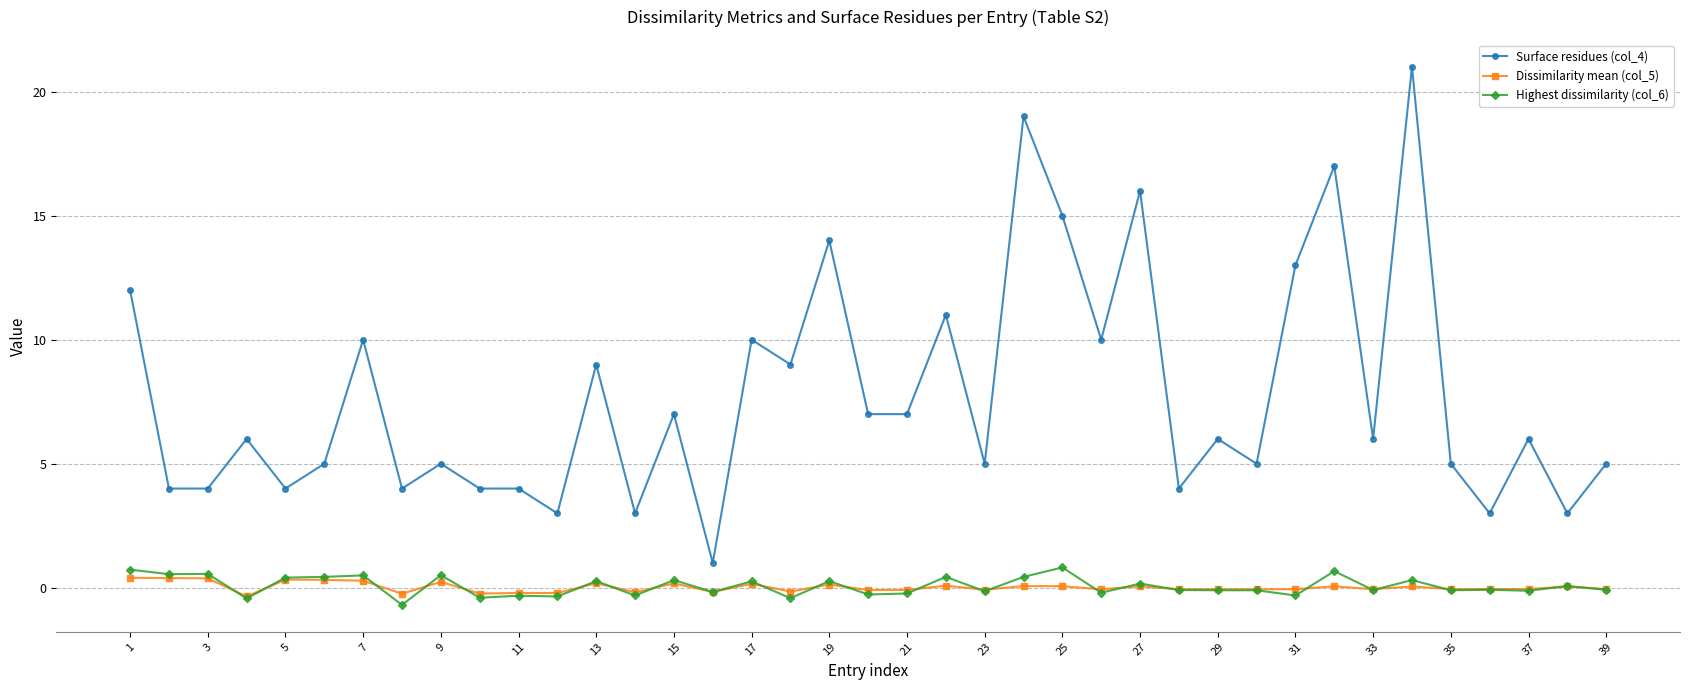

True or false: Highest dissimilarity (col_6) has more than 0 interior local peaks.

True